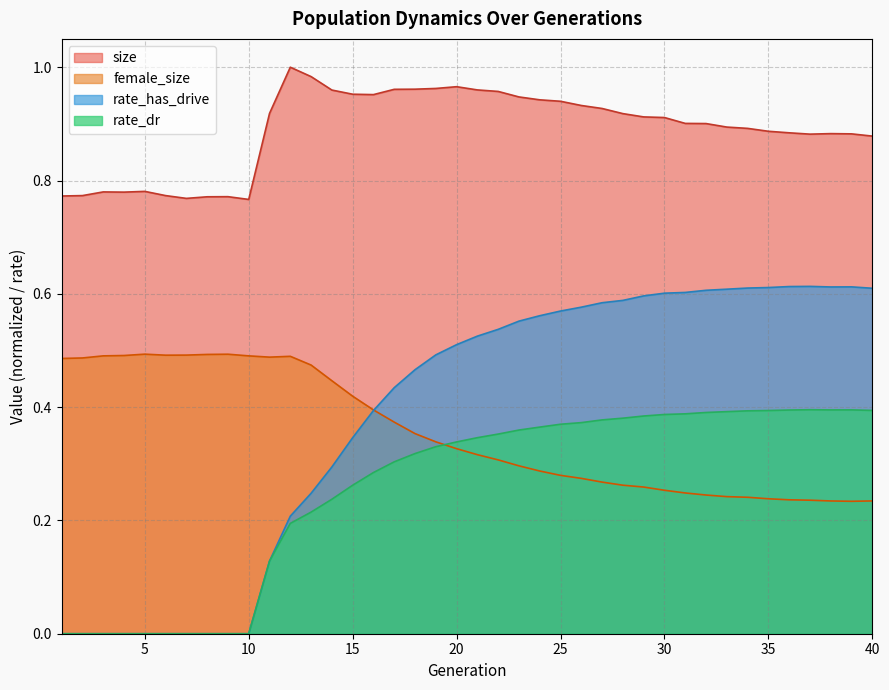

In female_size, how many points are higher than both neighbors (excluding endpoints)?

3